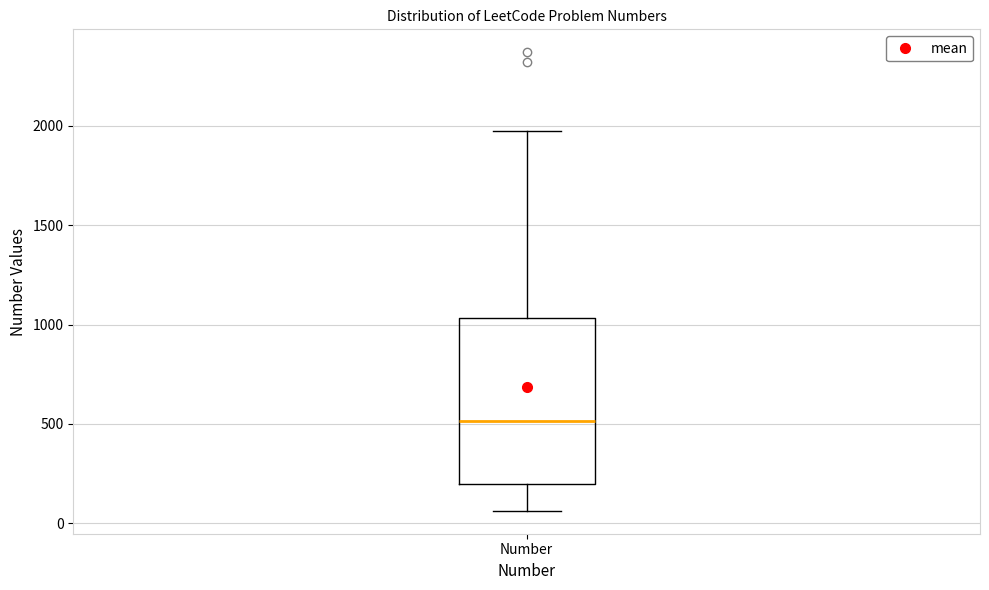

Where does the median line of the box for Number sit on the y-axis? The values are not printed on the chart, so give them approximately, as read against the axis.

500